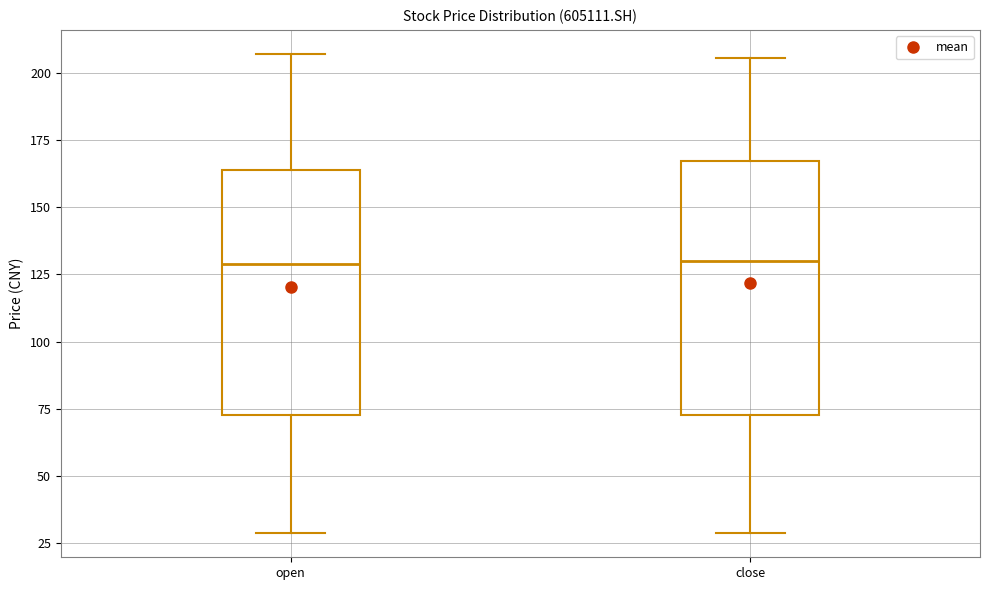

Reading left to right, transcribe this box plot: for each box, give where its median line is, the range the box spans, and where its two whiskers end, as read against the y-axis. The values are not printed on the chart, so give them approximately, as read against the axis.

open: median 130, box 75 to 165, whiskers 30 to 205
close: median 130, box 75 to 165, whiskers 30 to 205